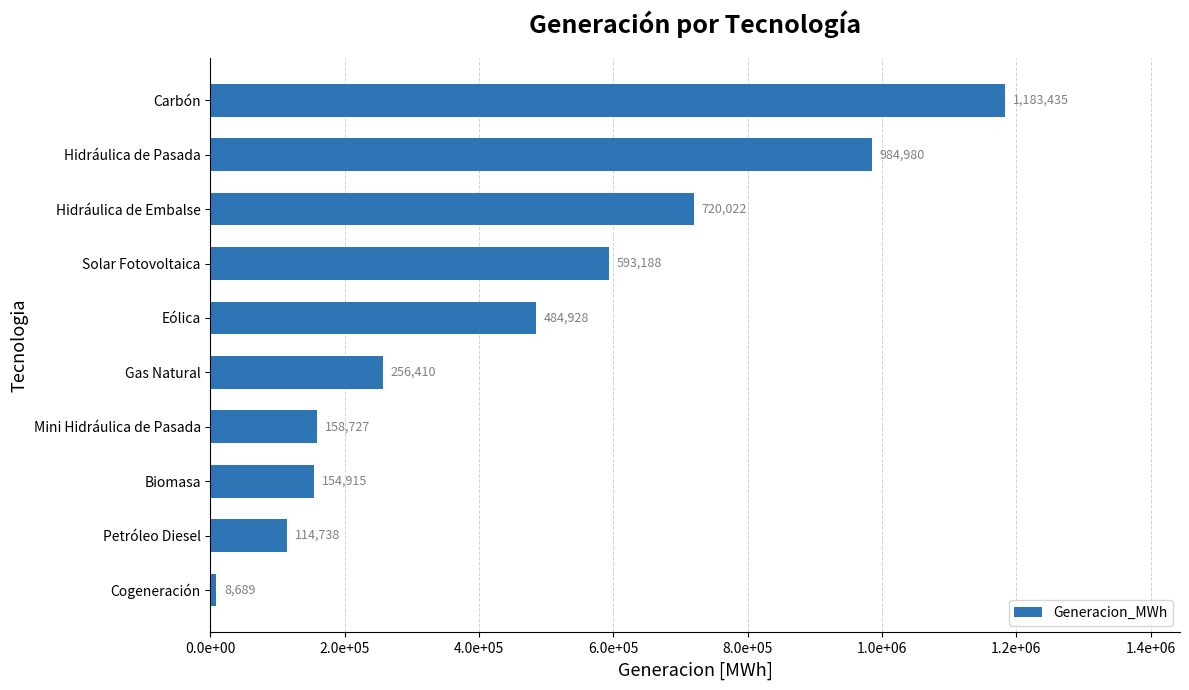

Does the chart contain any negative values?

No